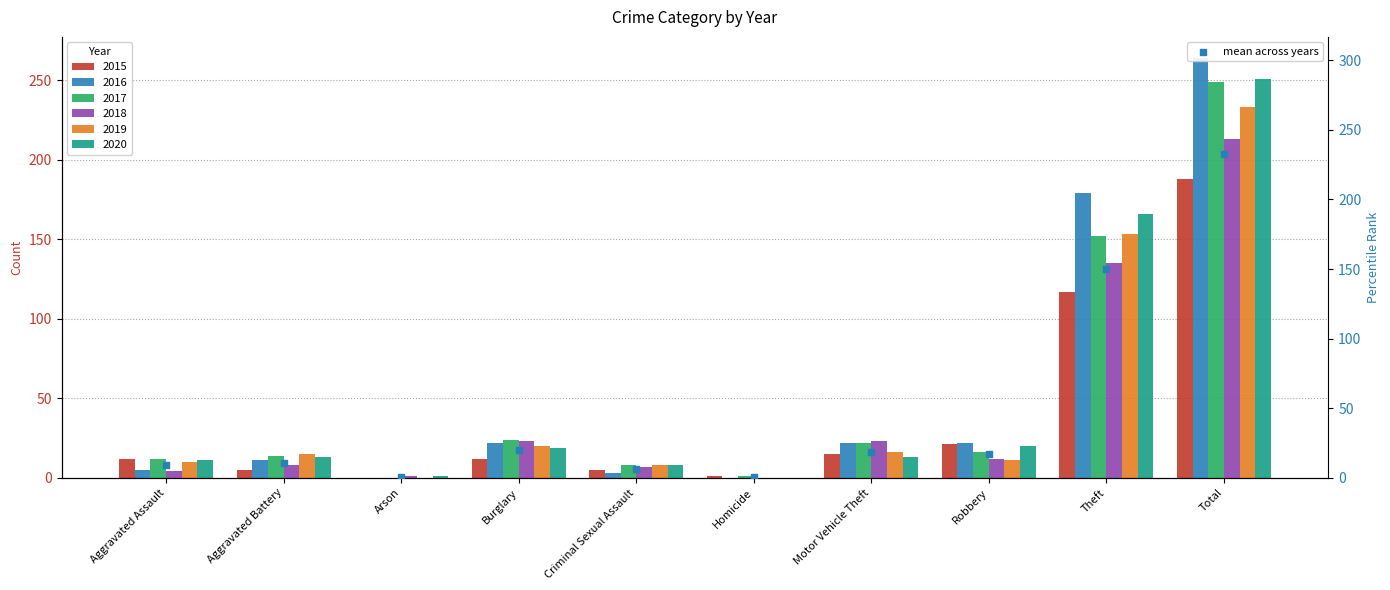

Which has a higher value, Burglary or Arson?

Burglary